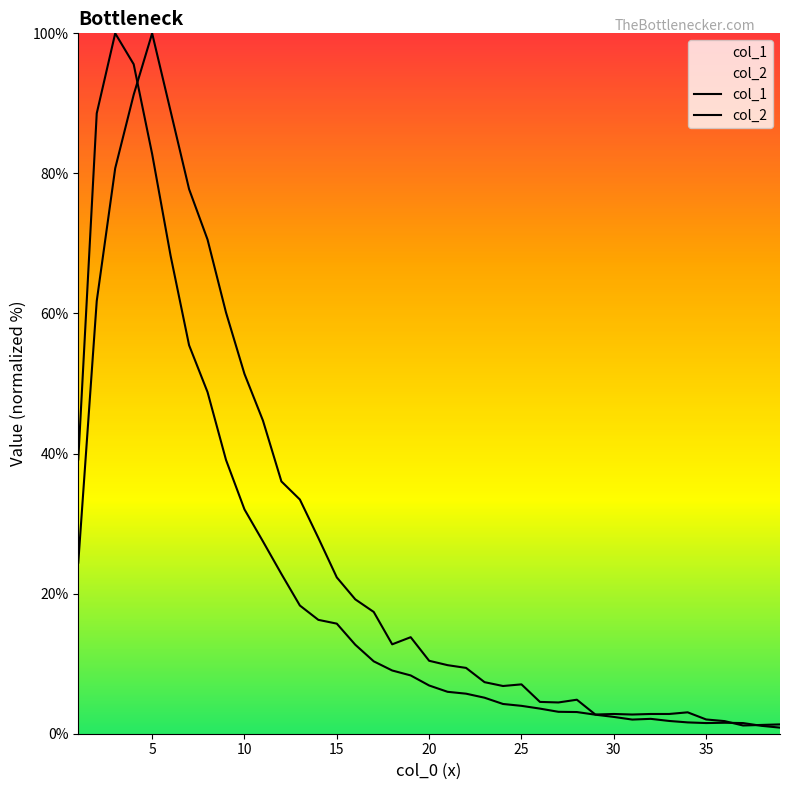

How many times do col_1 and col_2 cross each other?

3